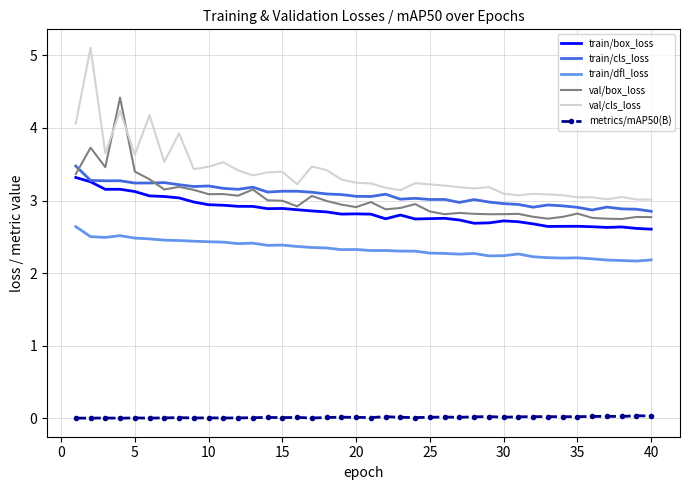

List the series in order of their peak value, highest first.

val/cls_loss, val/box_loss, train/cls_loss, train/box_loss, train/dfl_loss, metrics/mAP50(B)